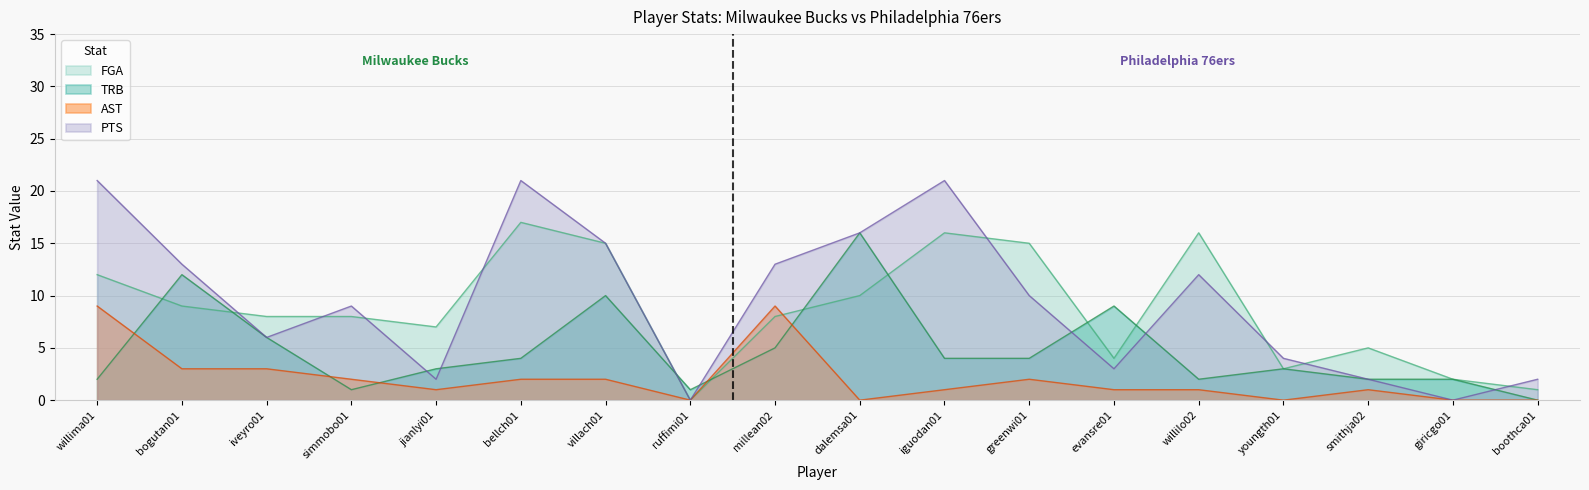

What is the spread (max minus min) of values at simmobo01?

8